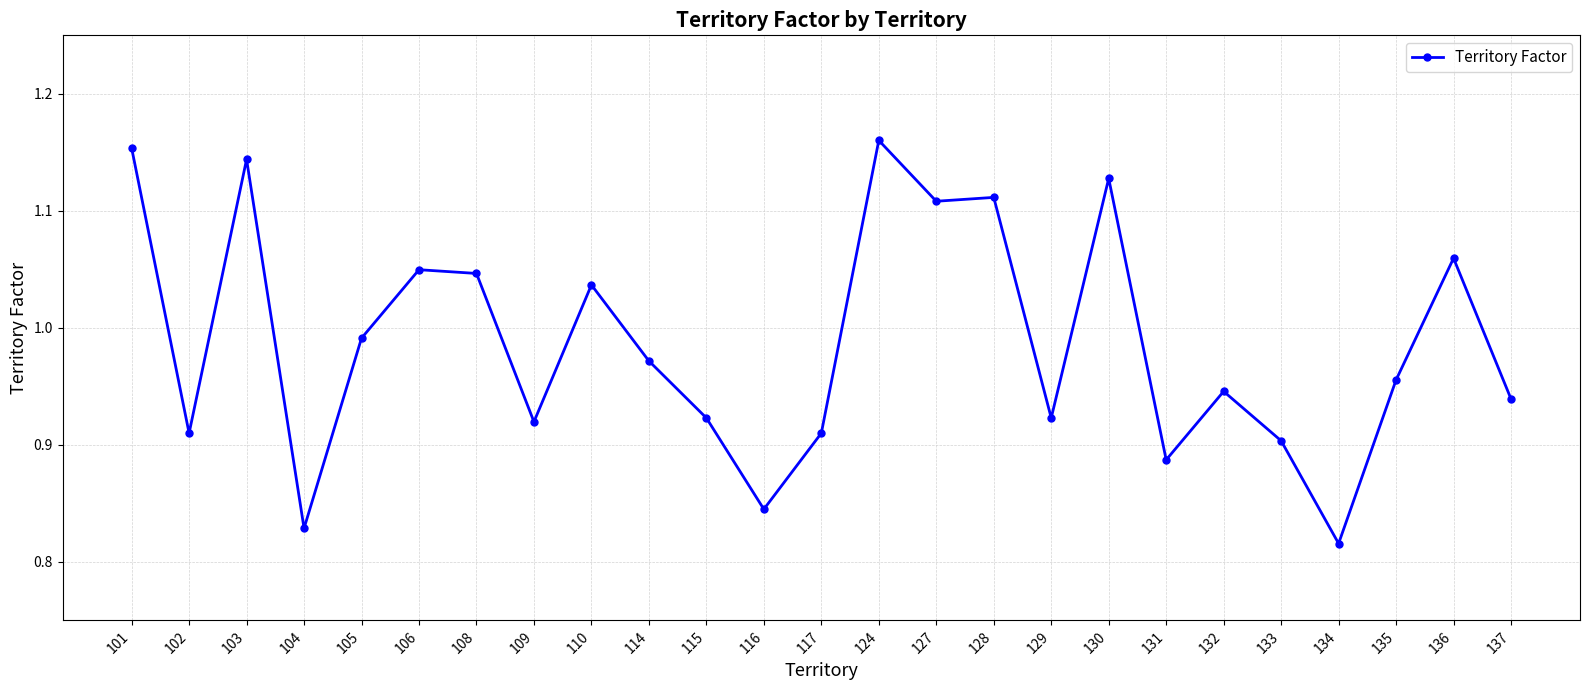

The value at 128 is 1.8. True or false?

False